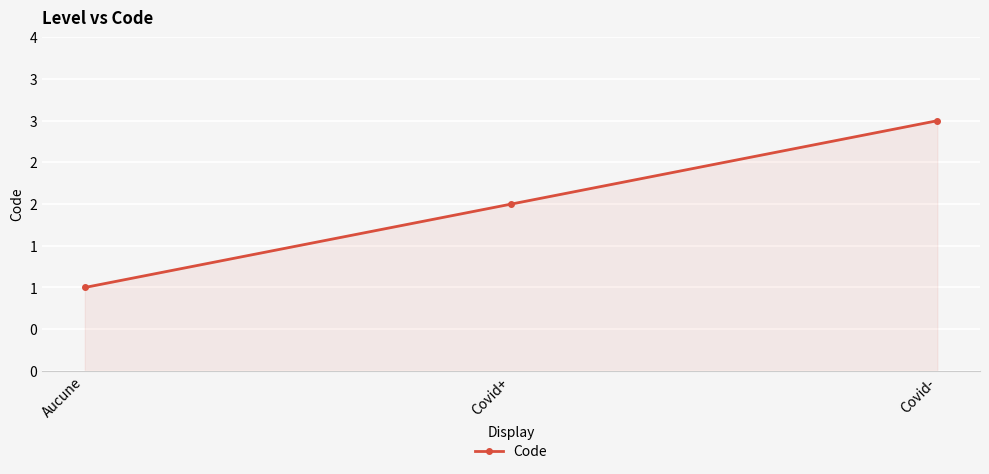

Is this an area chart (filled region under the line)?

Yes